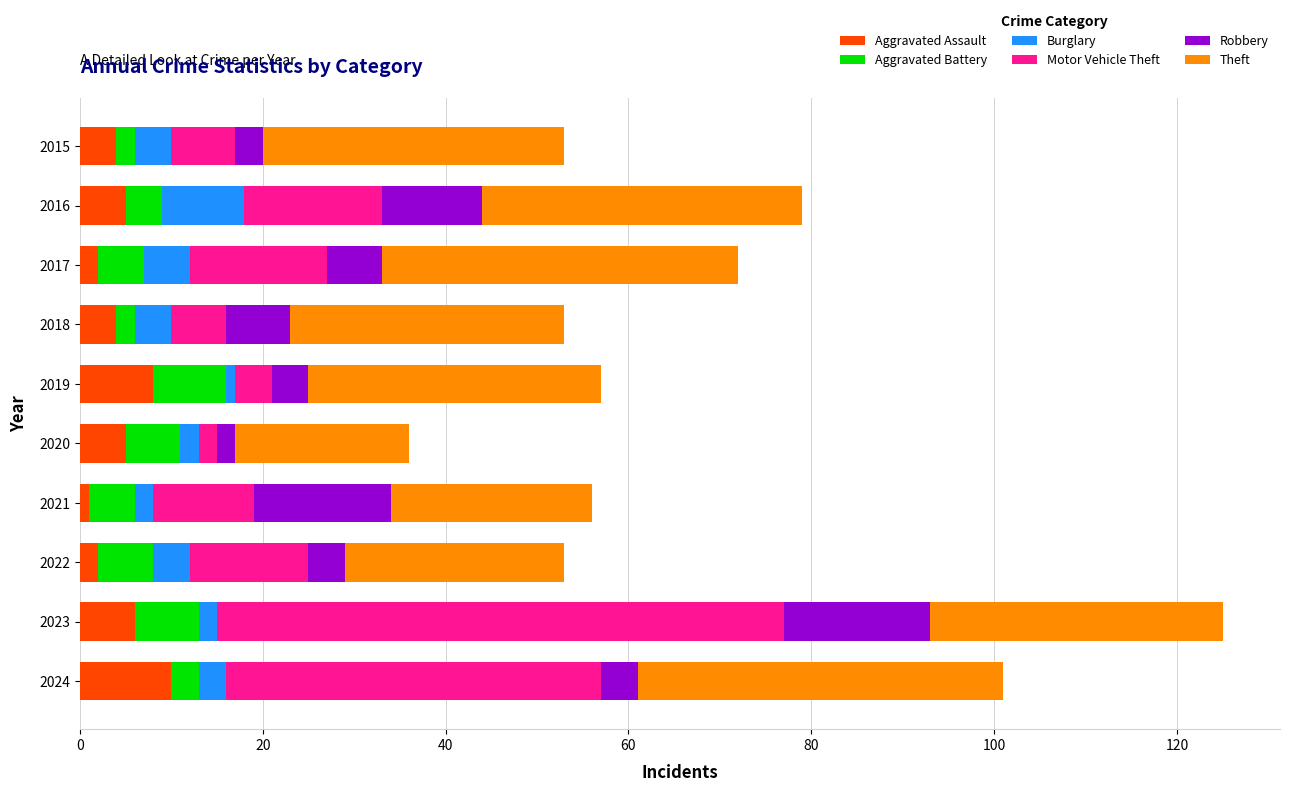

What is the maximum value for Aggravated Assault?

10